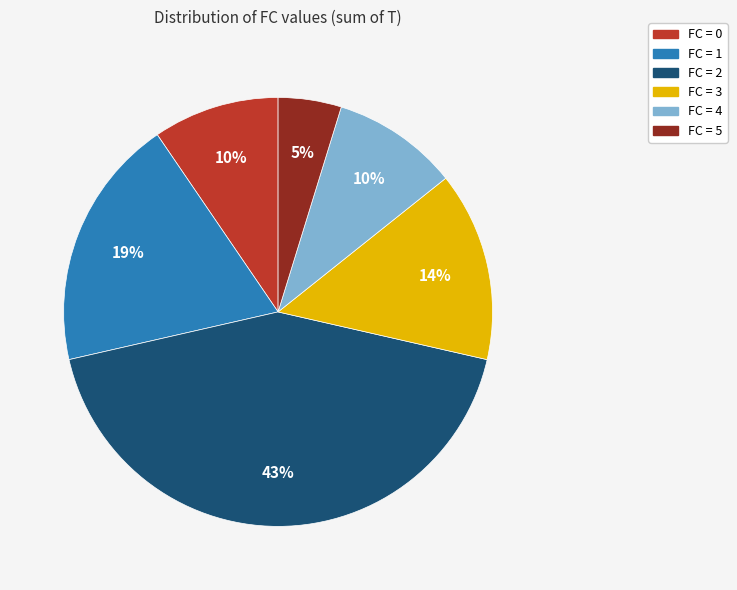

Is there any slice that represents more than half of the pie?

No